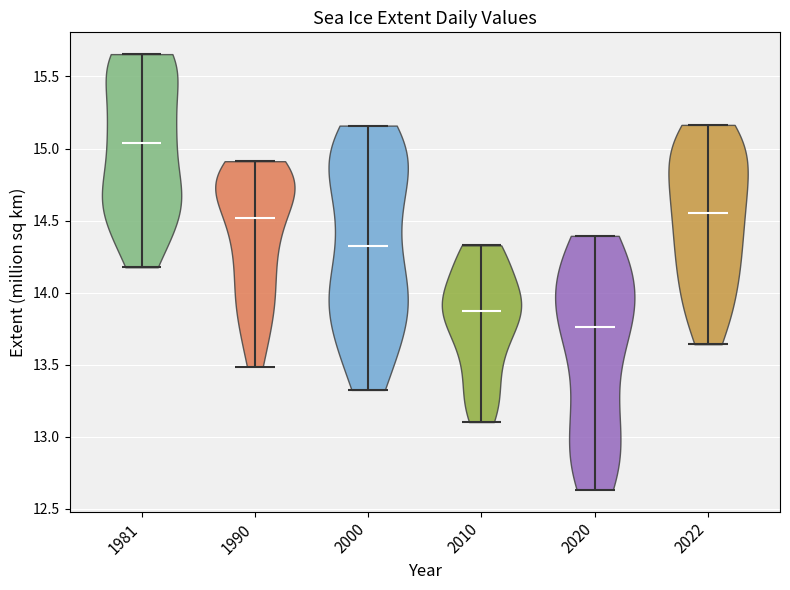

What is the lowest point the violin at x = 2022 reaches on the y-axis? The values are not printed on the chart, so give them approximately, as read against the axis.

13.65